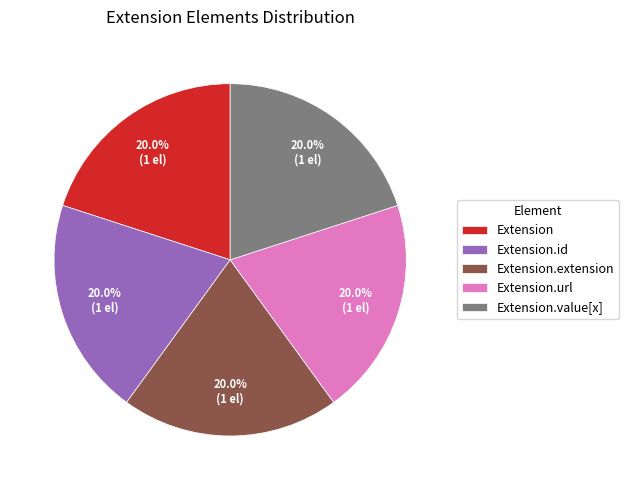

Does Extension.value[x] represent more than half of the total?

No